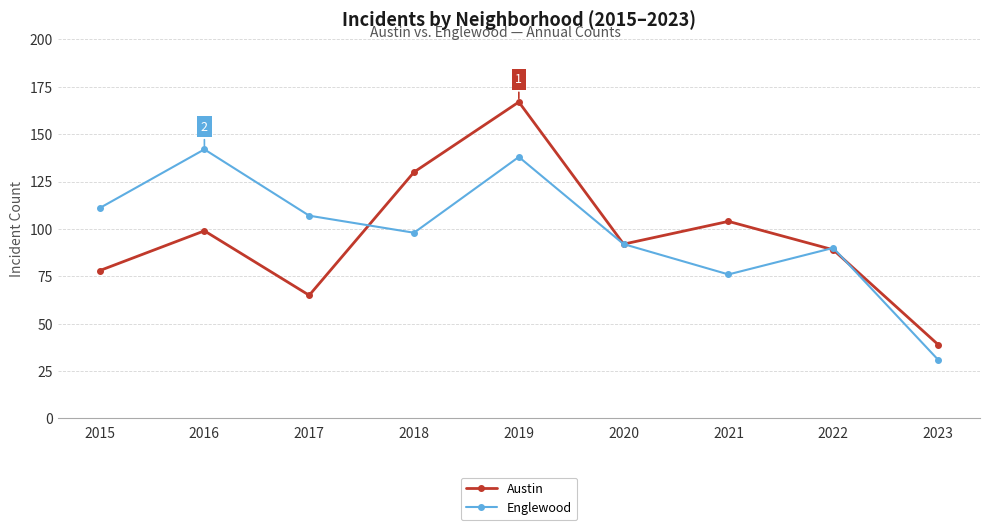

Which category has the lowest value across all series?

2023